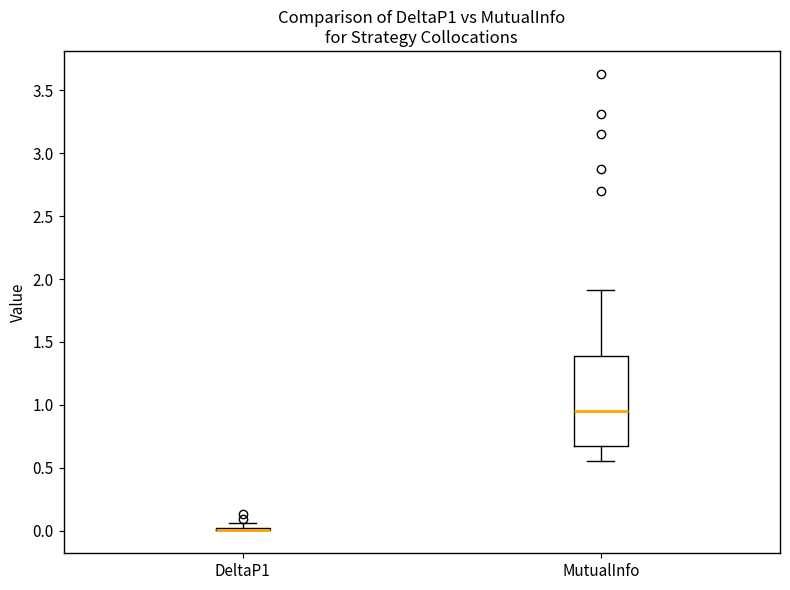

Reading left to right, transcribe this box plot: for each box, give where its median line is, the range the box spans, and where its two whiskers end, as read against the y-axis. The values are not printed on the chart, so give them approximately, as read against the axis.

DeltaP1: box collapsed to a line at 0.00, whiskers 0.00 to 0.05
MutualInfo: median 0.95, box 0.65 to 1.40, whiskers 0.55 to 1.90